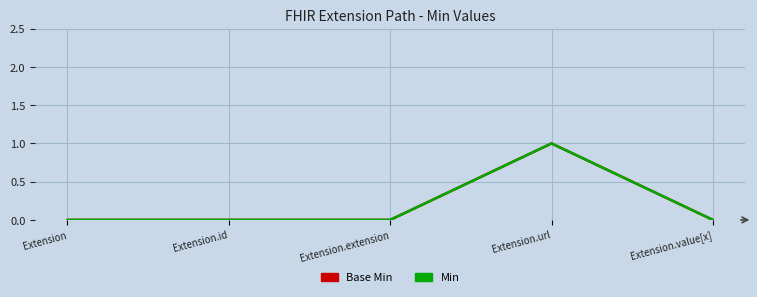

Reading right to left, extract all data points from this chart.

Base Min: Extension.value[x]=0	Extension.url=1	Extension.extension=0	Extension.id=0	Extension=0
Min: Extension.value[x]=0	Extension.url=1	Extension.extension=0	Extension.id=0	Extension=0